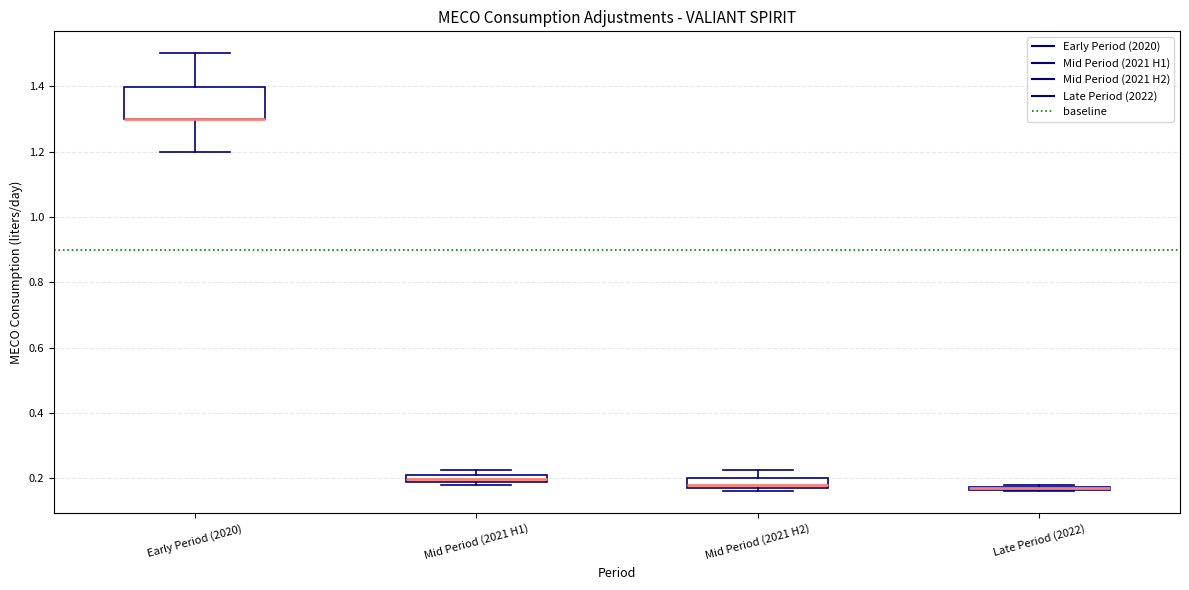

Where does the lower whisker of the box for Early Period (2020) end on the y-axis? The values are not printed on the chart, so give them approximately, as read against the axis.

1.20